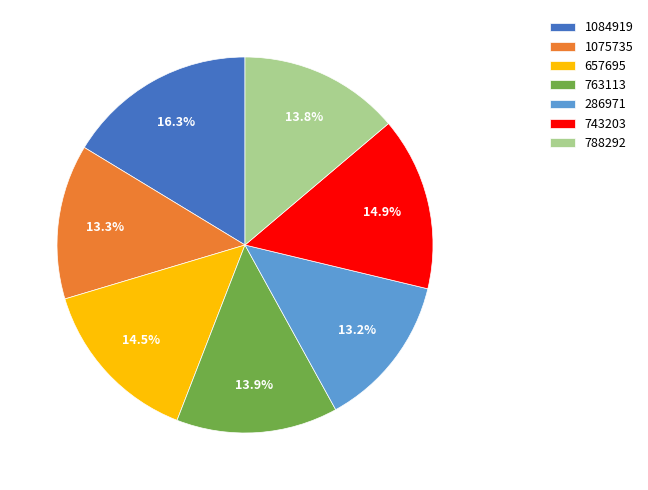

Which slice is the largest?

1084919